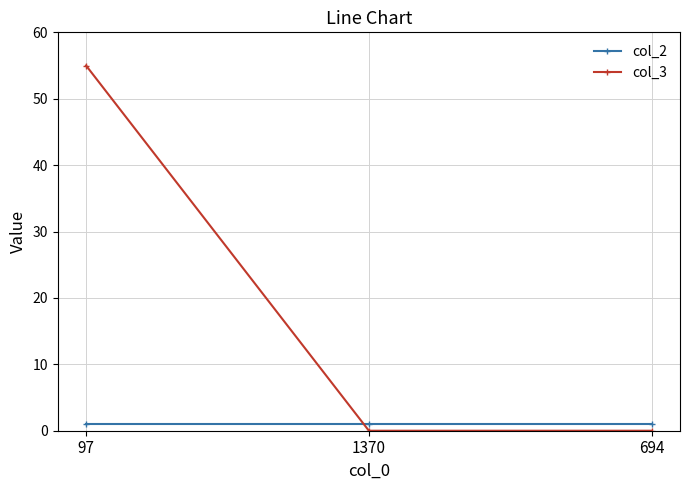

How many col_3 values are between 0 and 55?

3